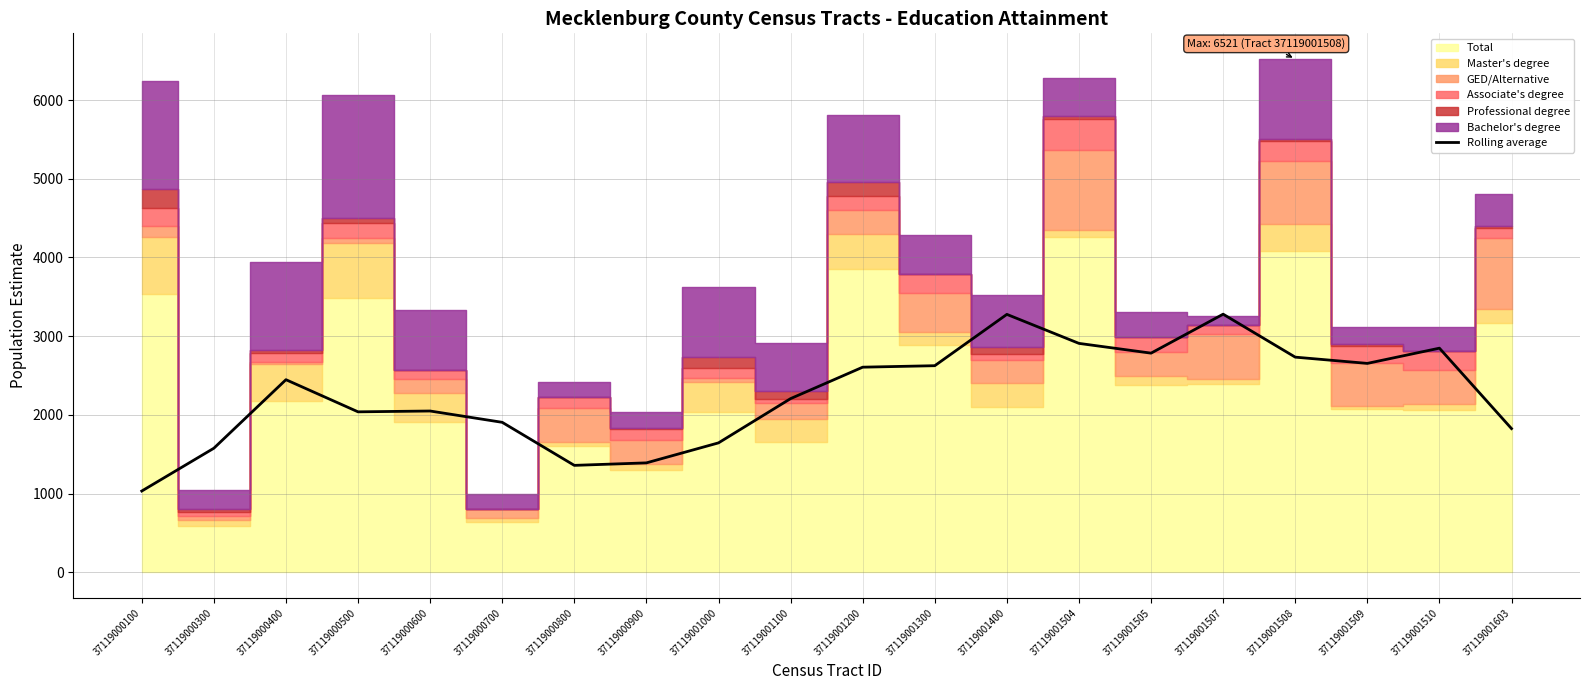

Between 37119000900 and 37119001509, which is larger?

37119001509